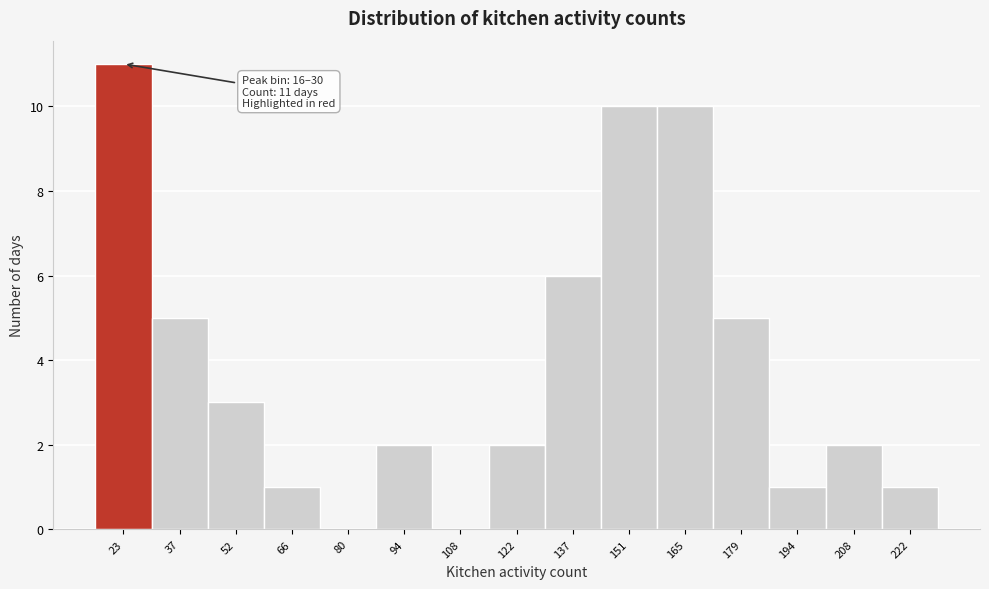

Over which range of the x-axis is the bar tallest?

16.0 to 30.2